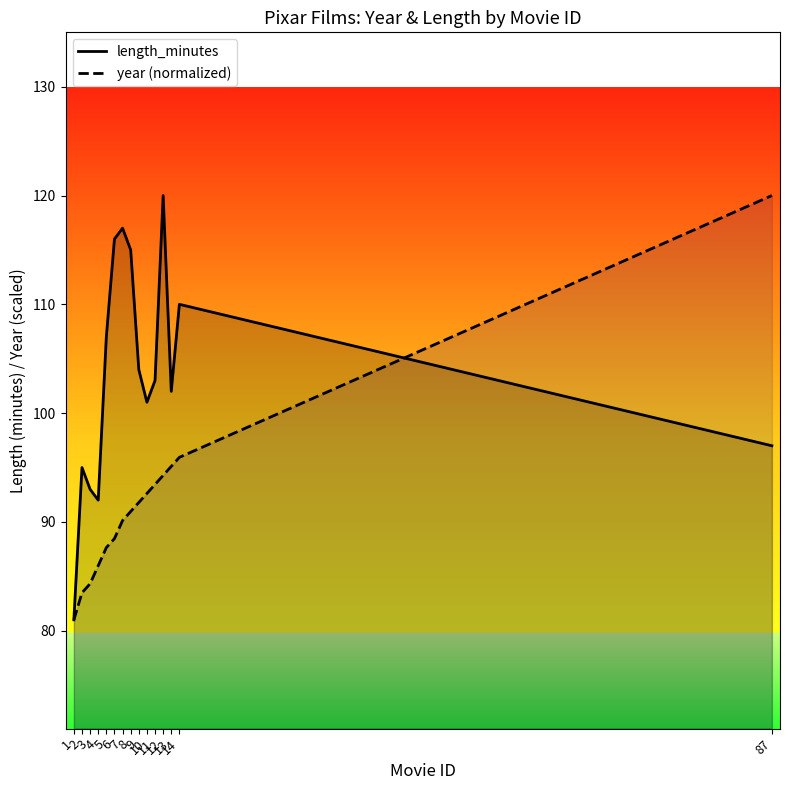

Which series has the widest spread of values?

length_minutes